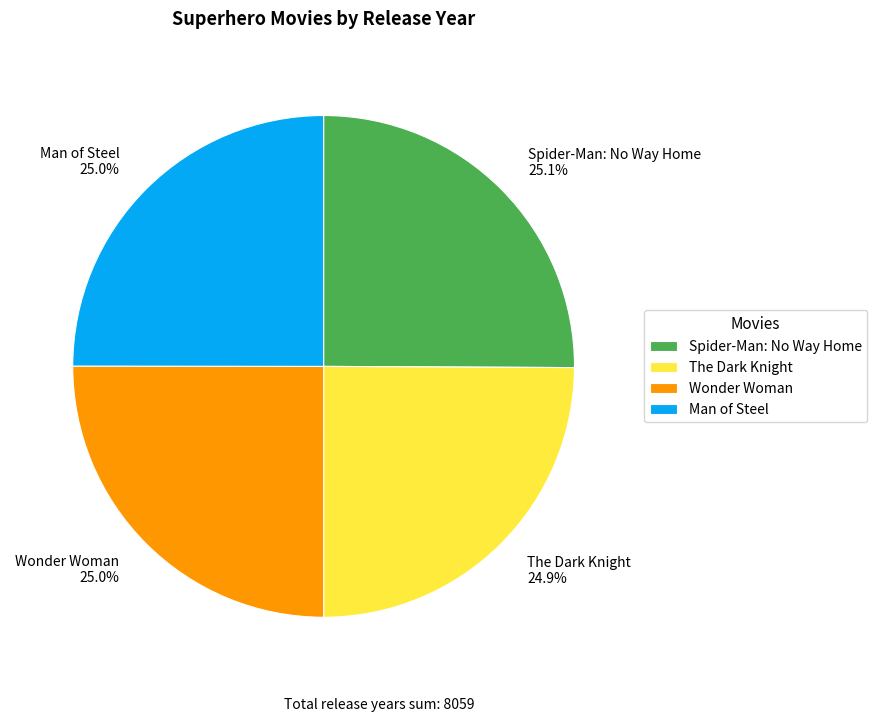

Does any single category account for the majority?

No